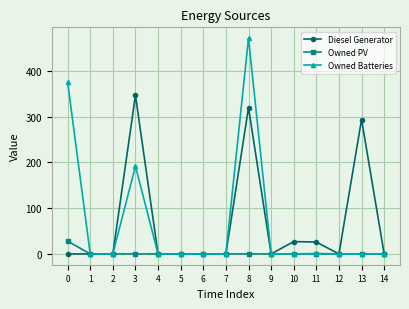

Where is Diesel Generator nearest to the value 173?

13